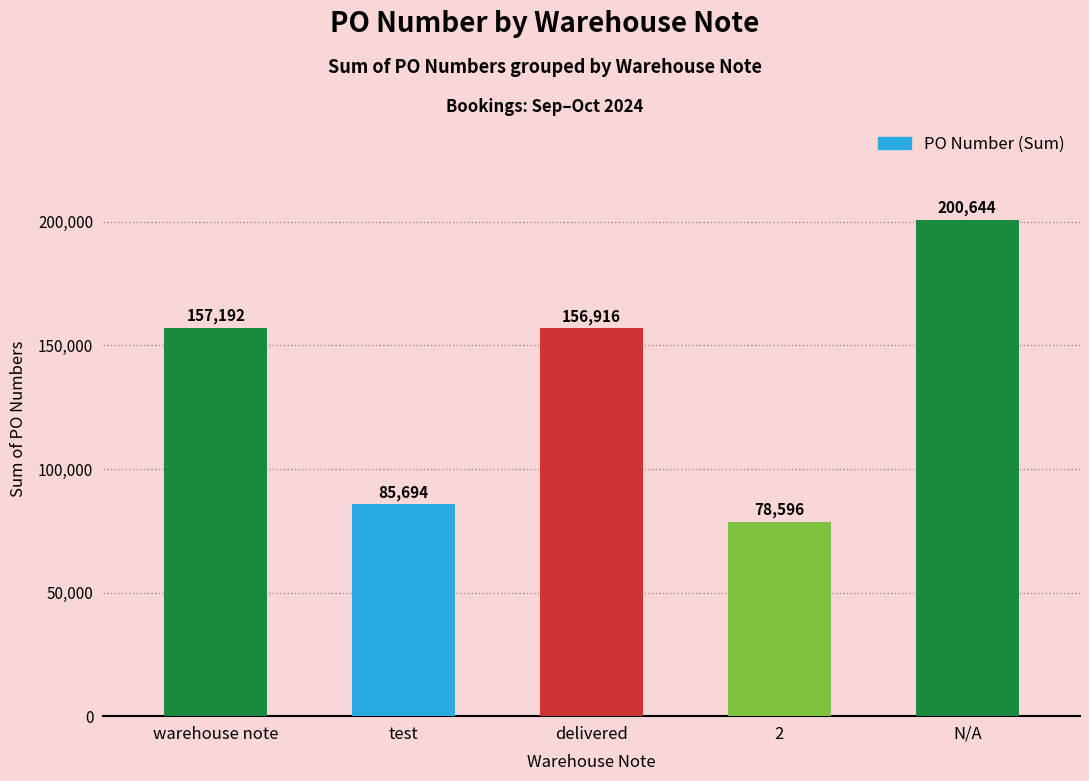

Reading left to right, what are all the values shown in this chart?

warehouse note=157192	test=85694	delivered=156916	2=78596	N/A=200644